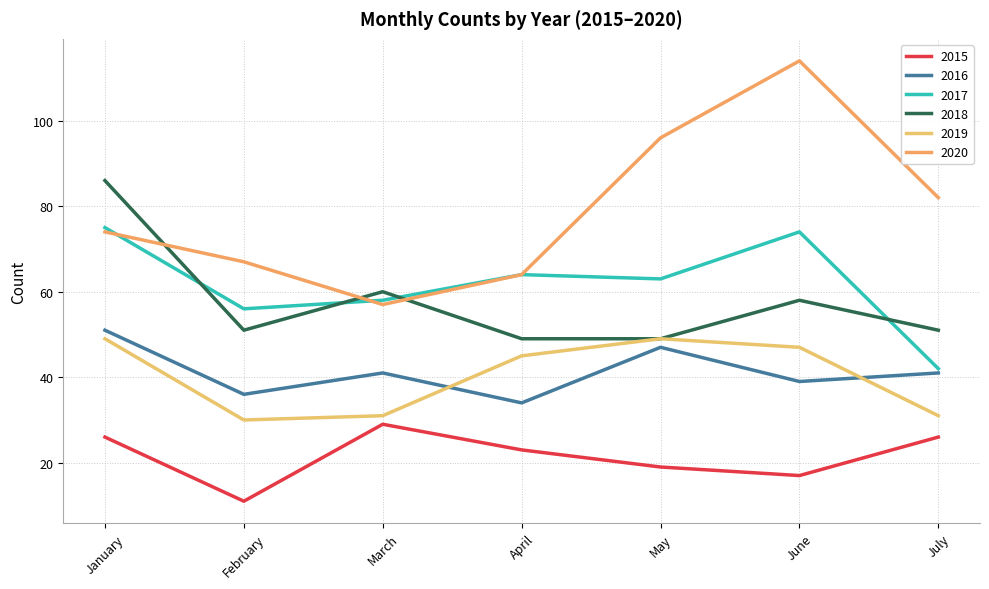

What is the difference between the maximum and second lowest values in the 2019 series?

18